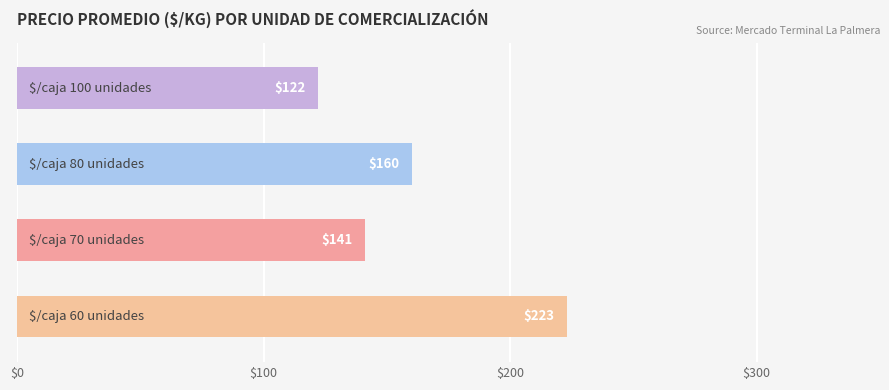

What is the smallest value displayed?

122